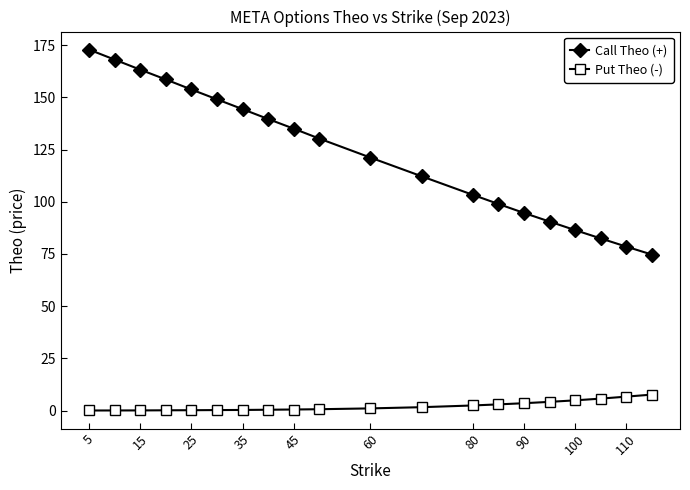

Is this an area chart (filled region under the line)?

No